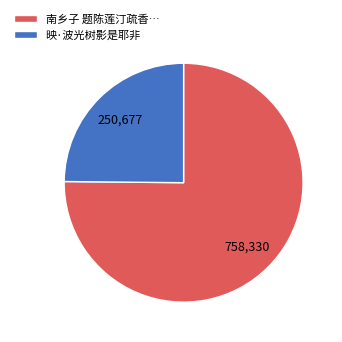

What is the largest slice in the pie chart?

南乡子 题陈莲汀疏香…